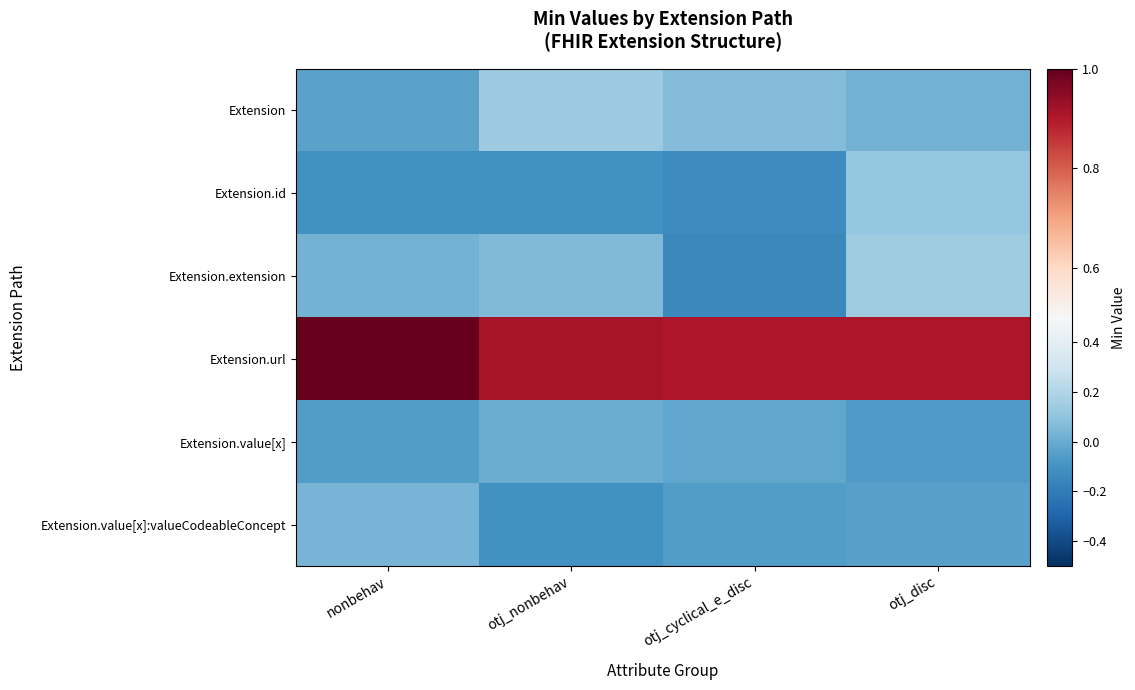

What is the spread (max minus min) of values at otj_disc?

1.0